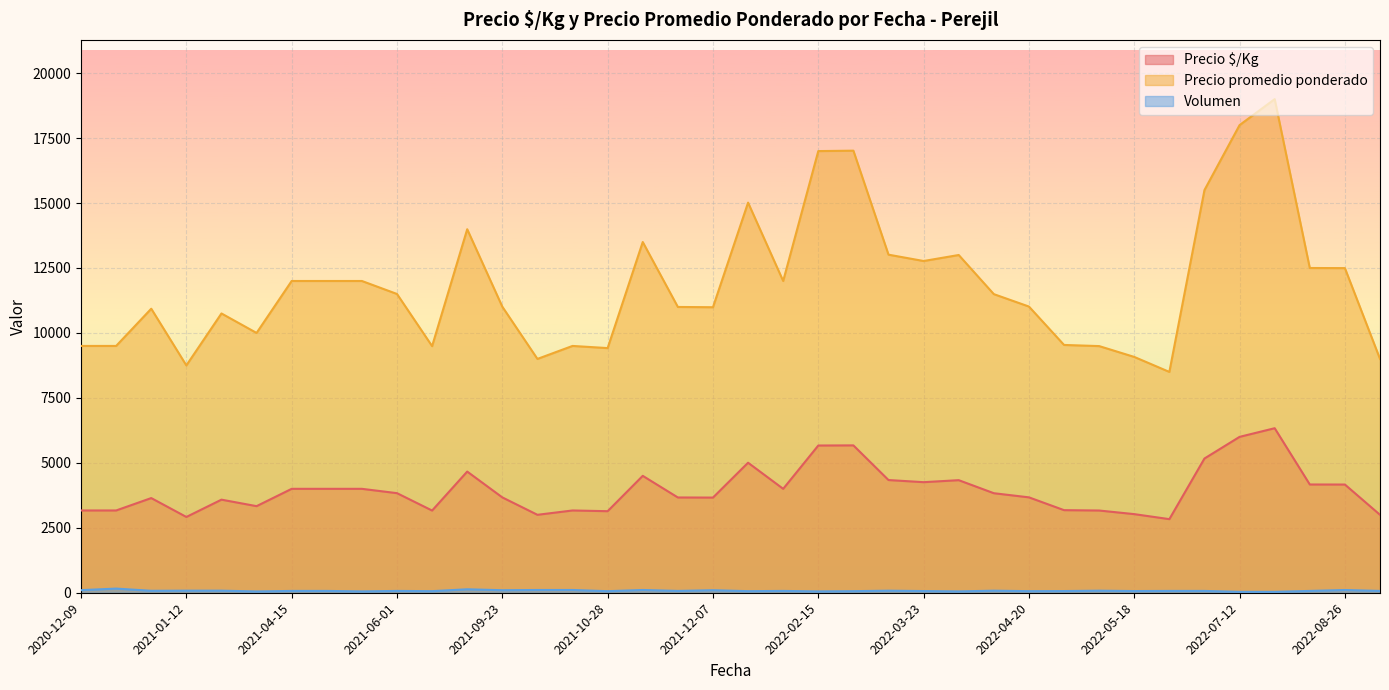

The Precio $/Kg series shows 956 at 2021-01-05. True or false?

False